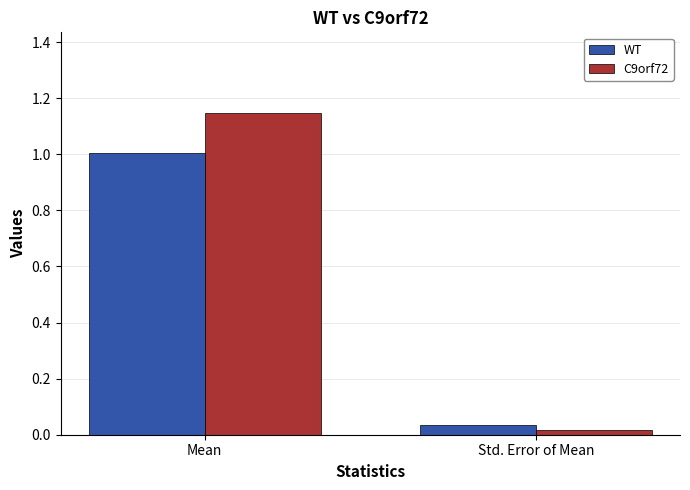

What is the sum of the WT values at Mean and Std. Error of Mean?

1.0